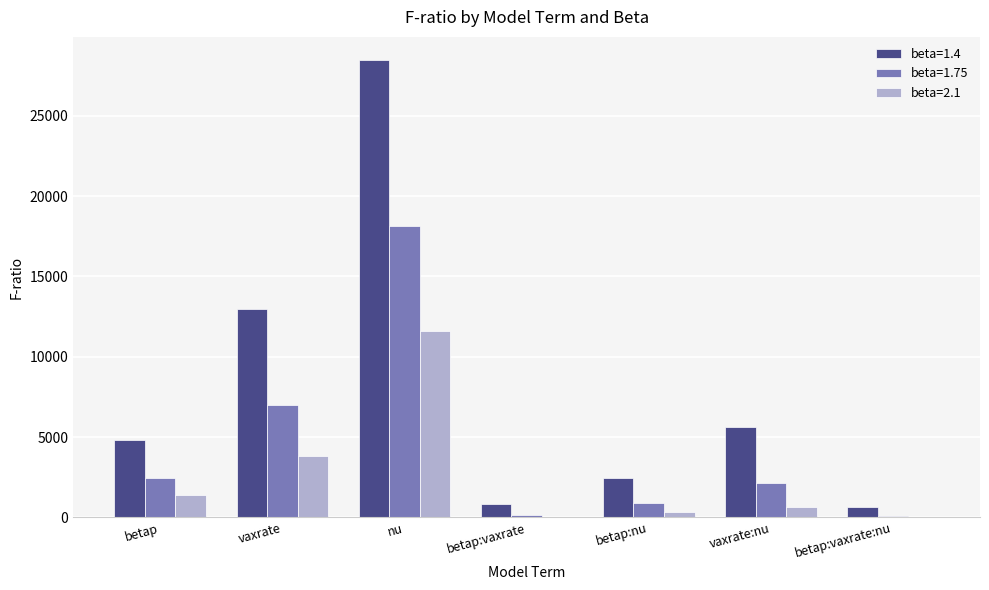

Which series has the largest total across all categories?

beta=1.4